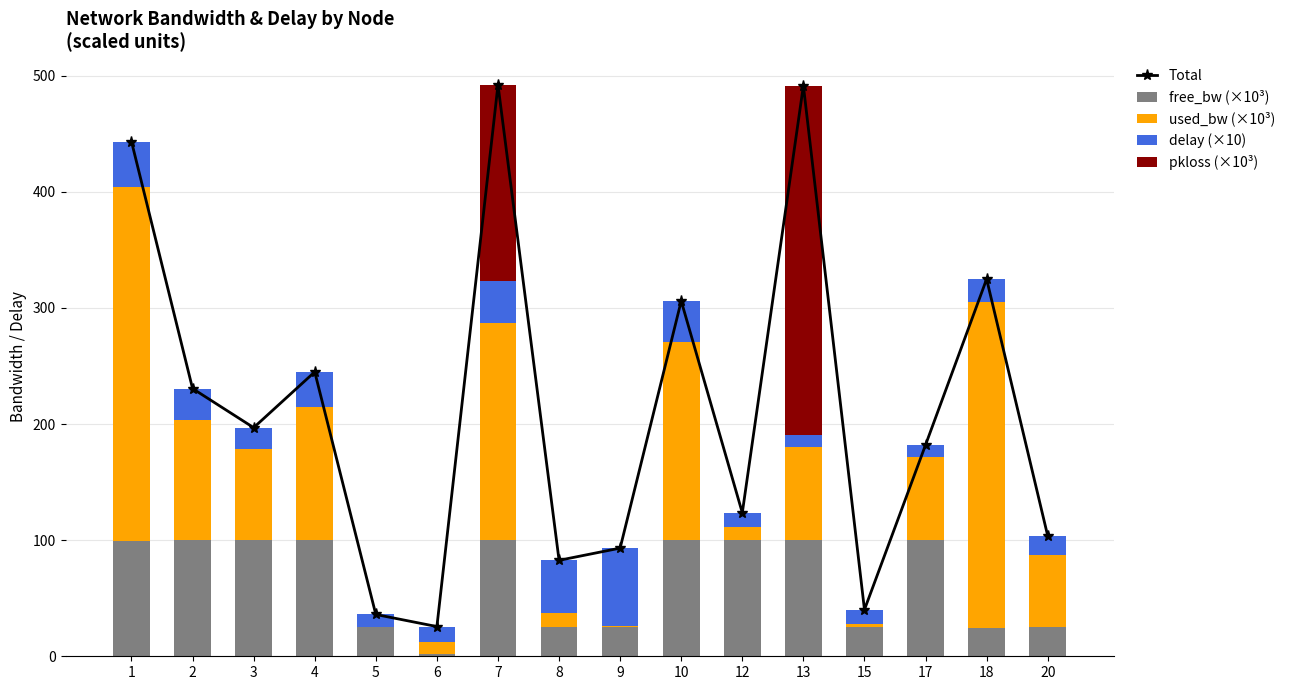

Rank the series at 9 from highest to lowest value.

Total, delay (×10), free_bw (×10³), used_bw (×10³), pkloss (×10³)